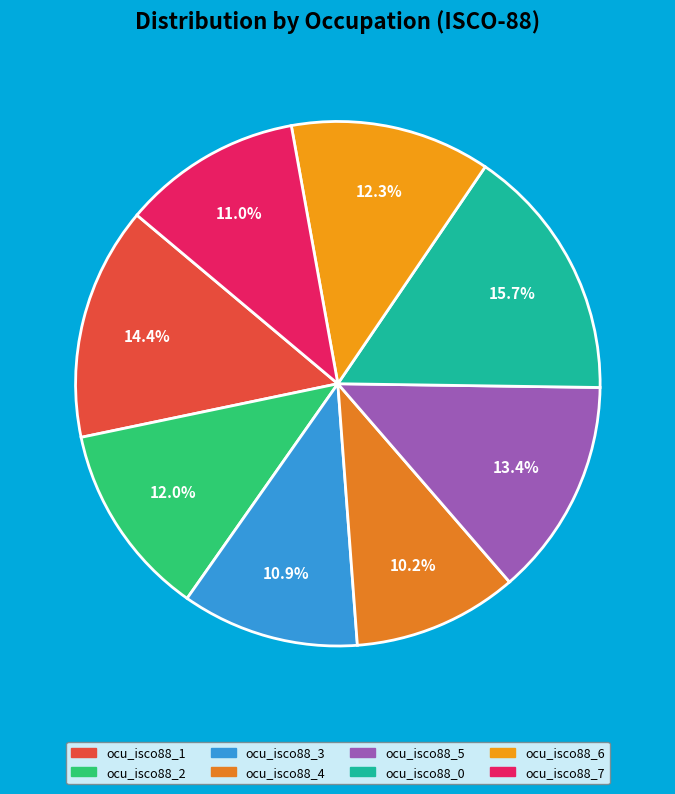

To the nearest percent, what percentage of the pie is ocu_isco88_5?

13%